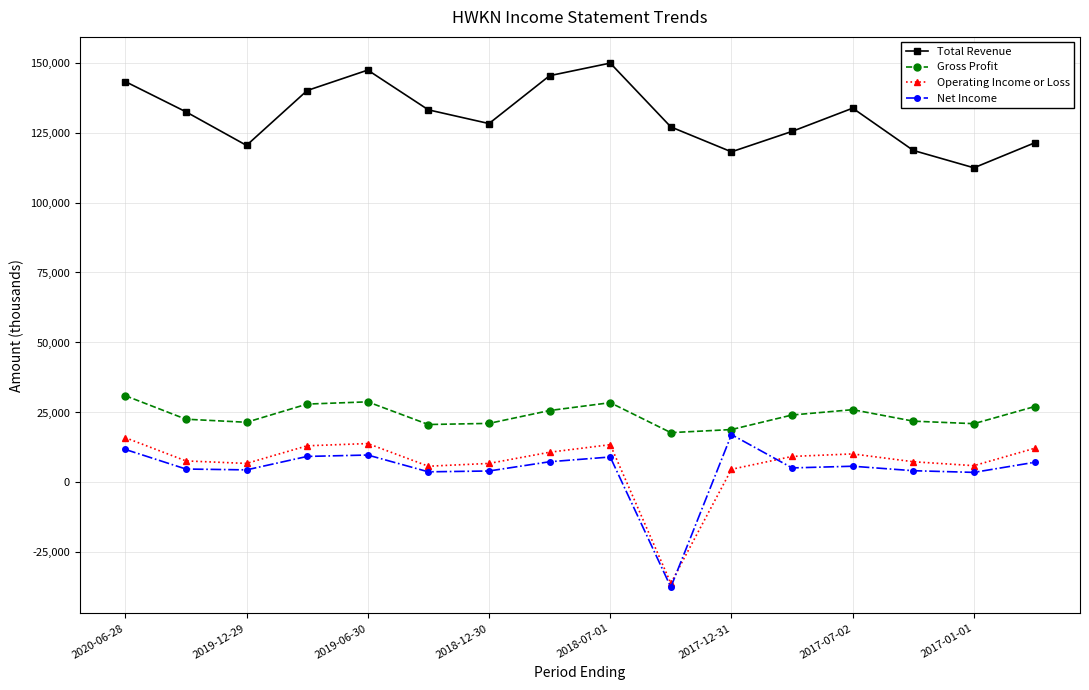

In Operating Income or Loss, how many points are lower than both neighbors (excluding endpoints)?

4